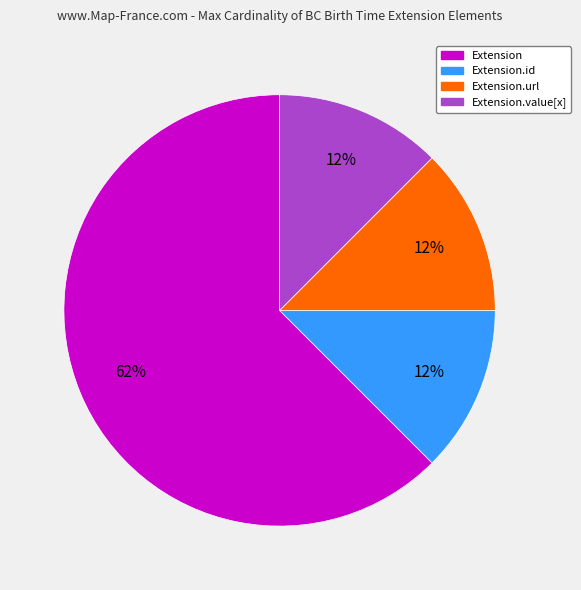

Is there any slice that represents more than half of the pie?

Yes